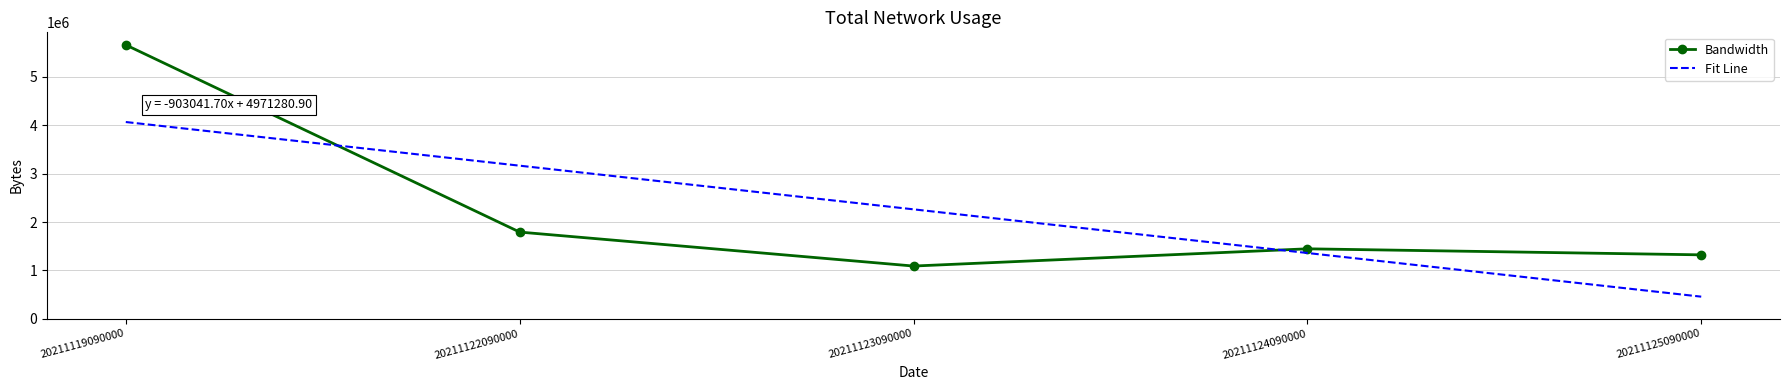

How many values in the Bandwidth series are below 1445702?

2